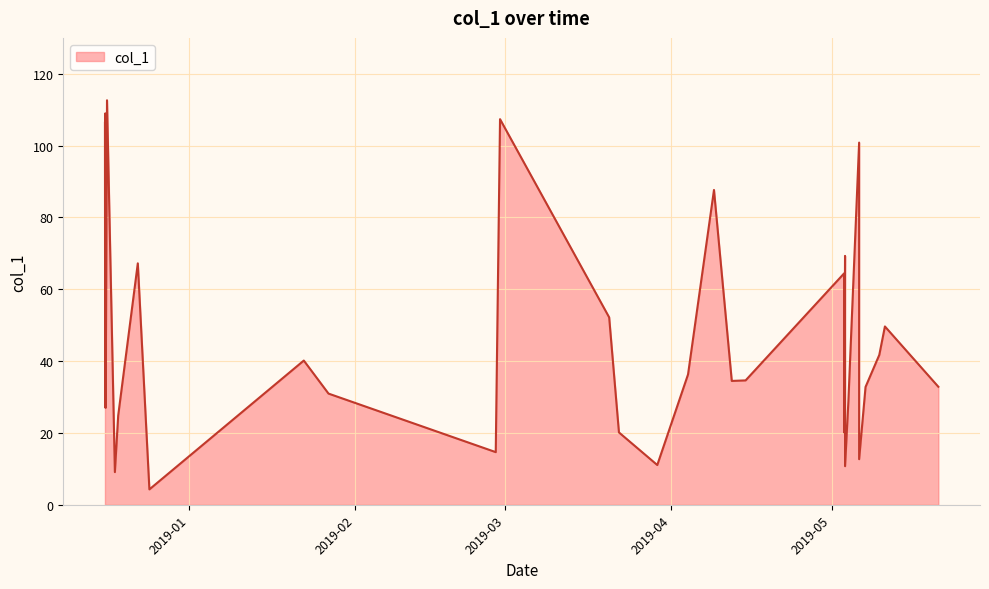

What is the difference between the maximum and minimum values?

108.3